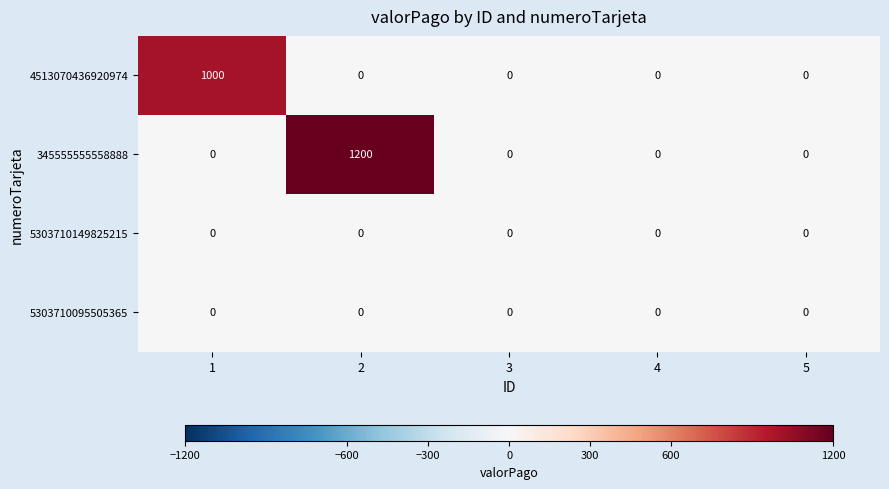

How many series are shown in this chart?

4